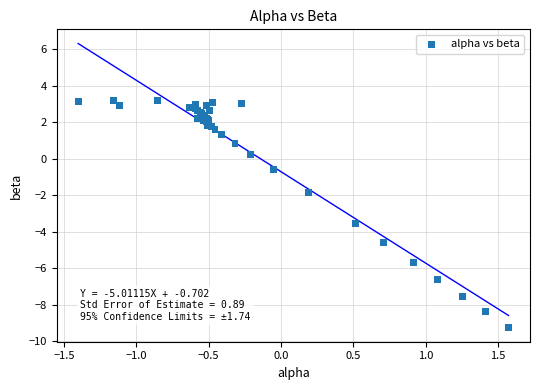

What Y value in the scatter plot is closest to -3?

-3.6